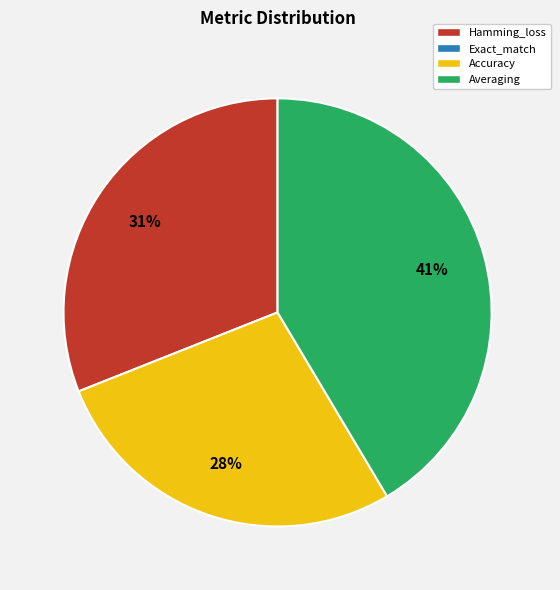

To the nearest percent, what is the average slice percentage?

33%